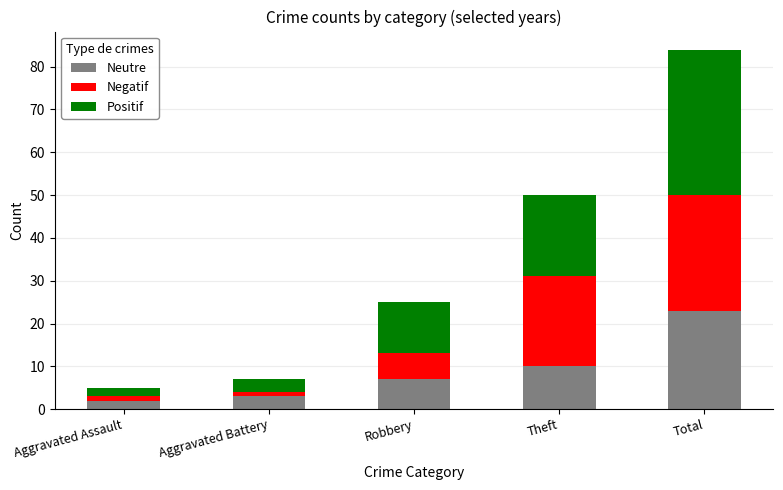

At which category is the sum across all series the highest?

Total